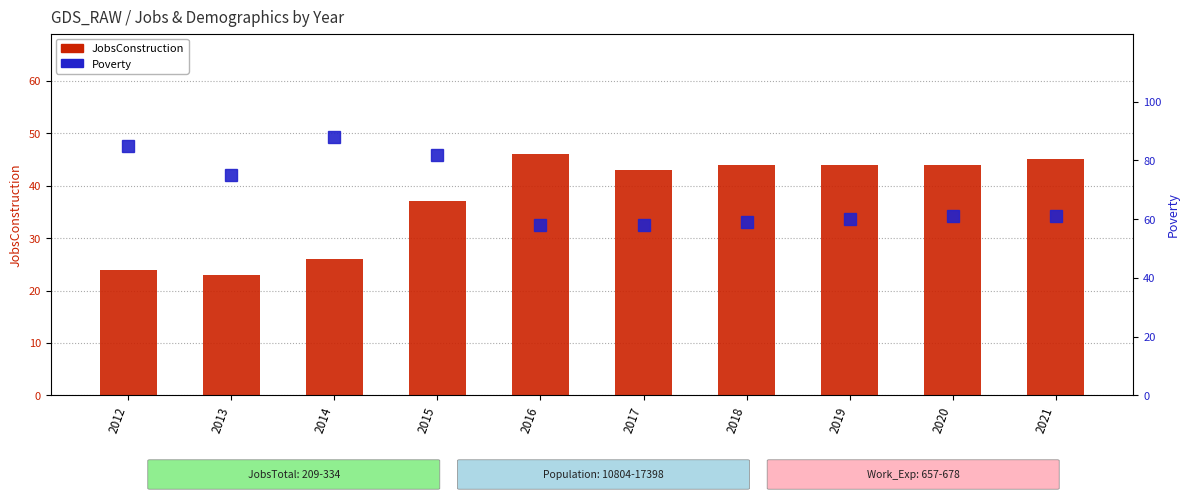

At which category does the chart reach its minimum across all series?

2013